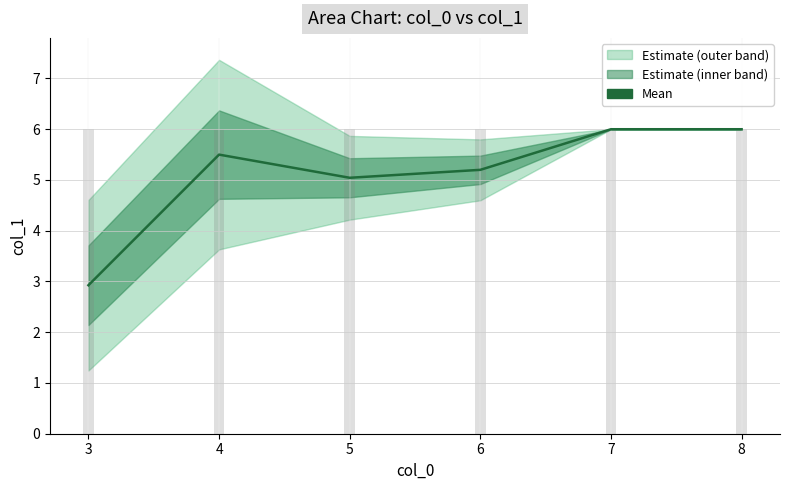

What is the value of the 2nd bar from the left?

5.5